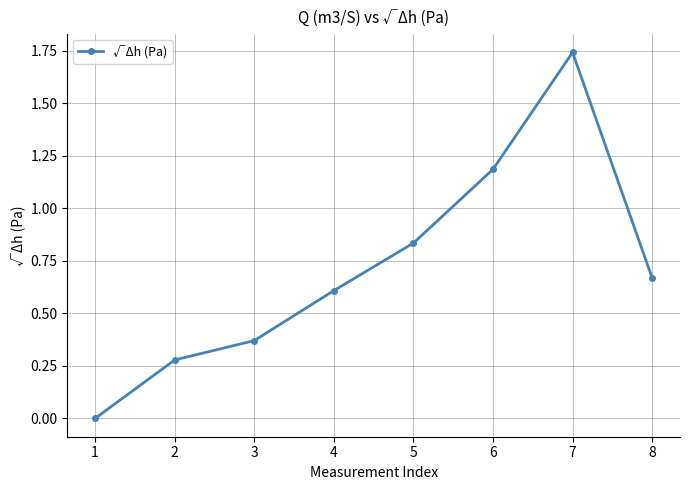

List the labels in order of value, largest first.

7, 6, 5, 8, 4, 3, 2, 1